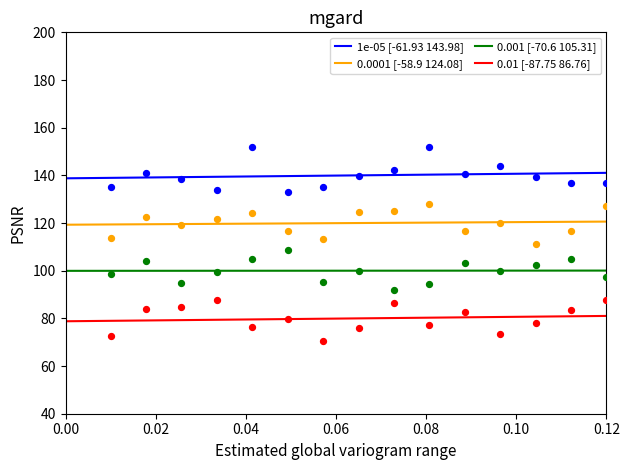

What is the maximum value for 0.01 [-87.75 86.76]?

81.0